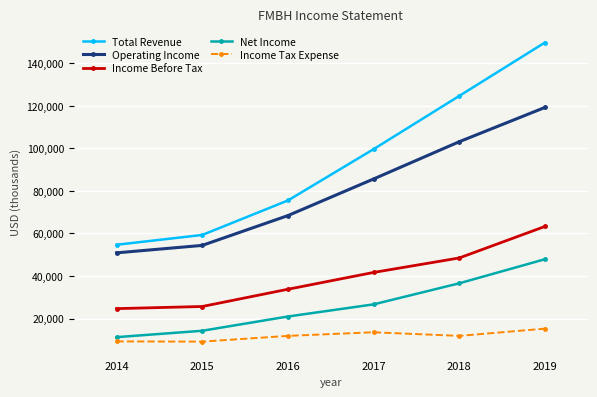

What is the maximum value shown in the chart?

149700